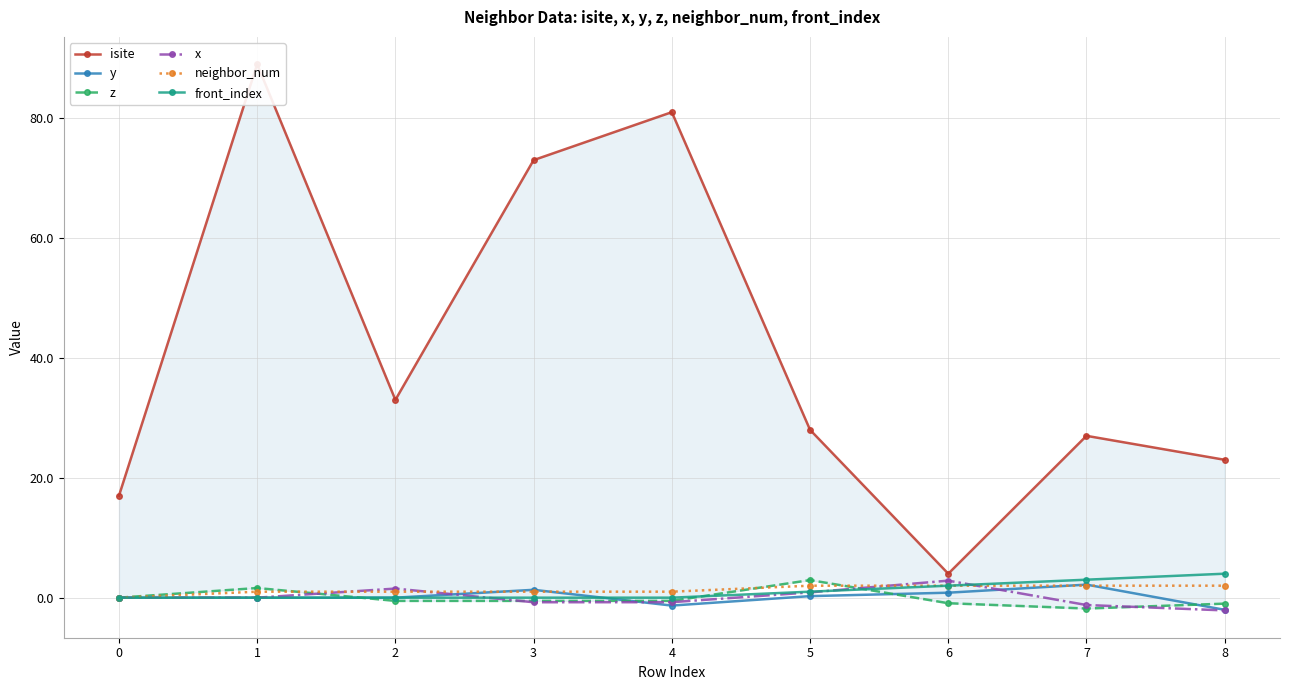

Which series changed the most between 2 and 4?

isite